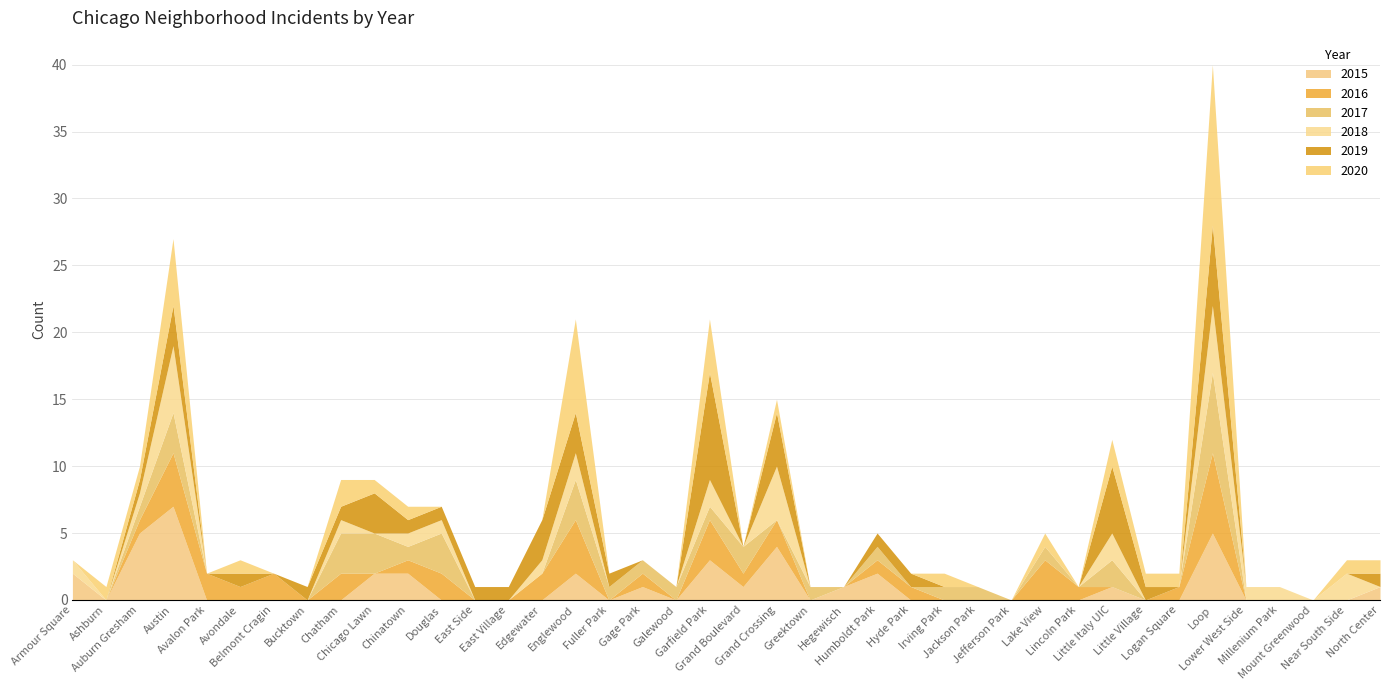

What is the maximum value for 2015?

7